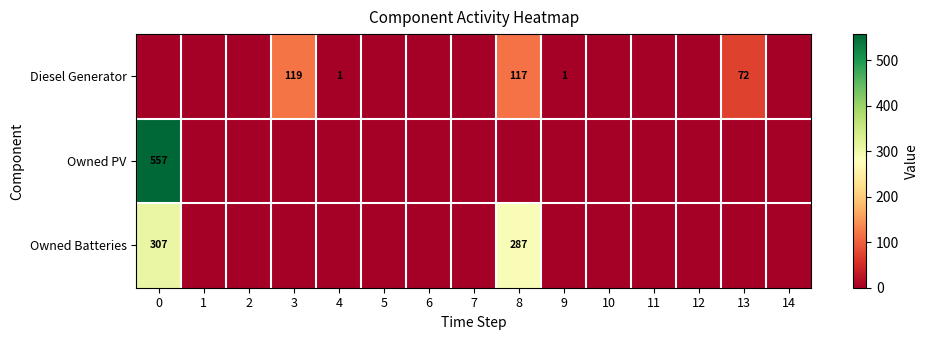

How many data points does each series have?

15